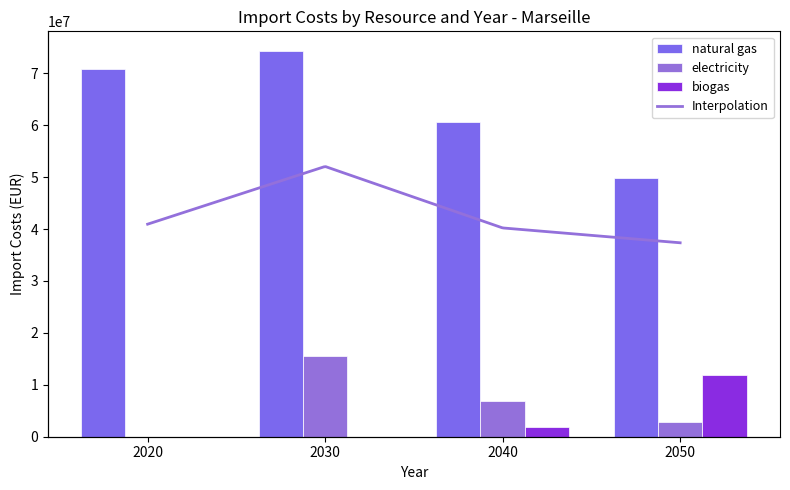

How many data points in natural gas are above 70794735?

2